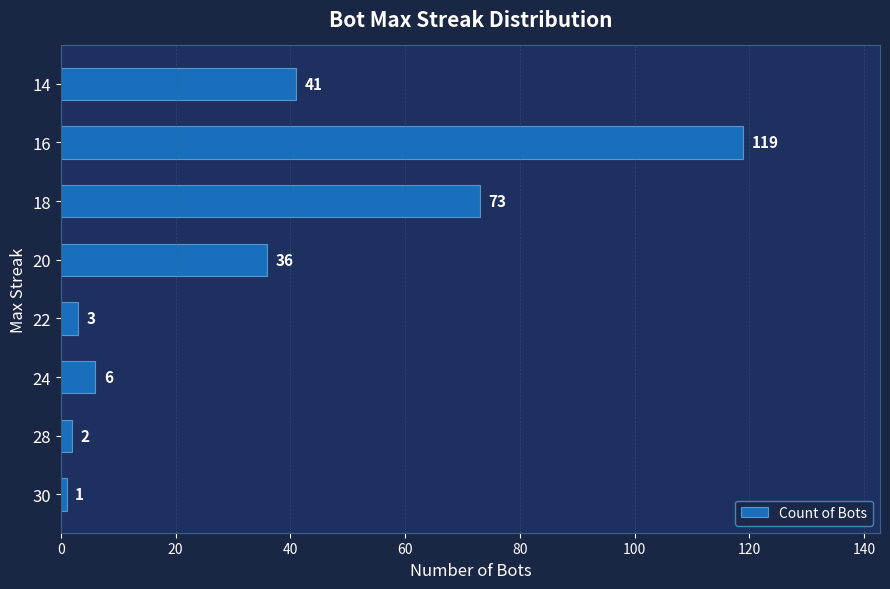

At which label is the value closest to 60?

18